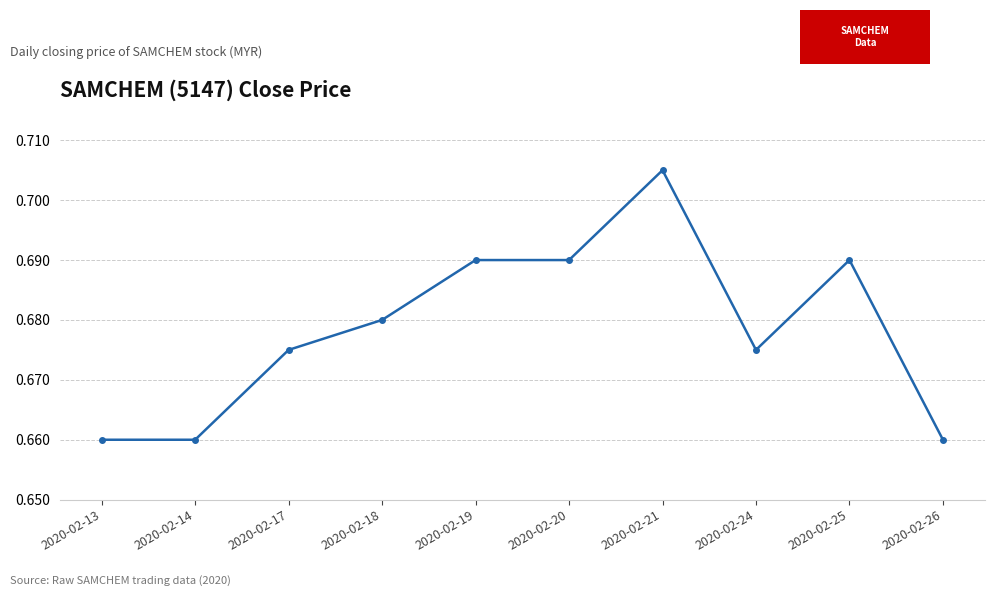

Is it true that the value at 2020-02-24 is 0.2?

False